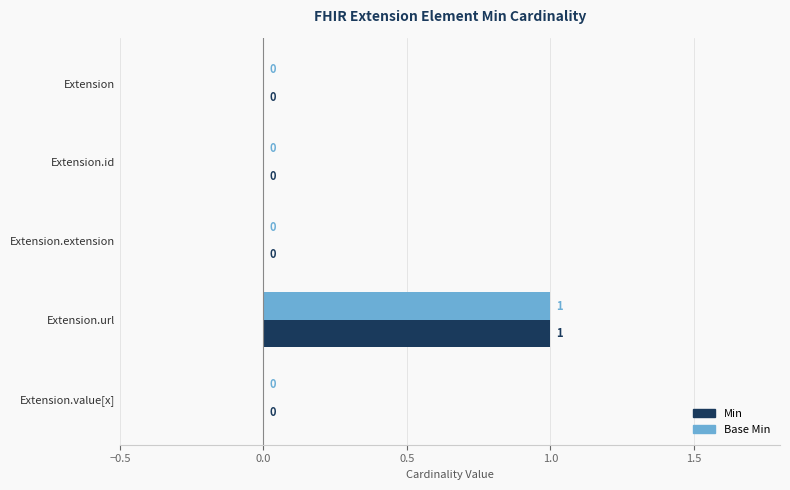

The value of Min at Extension.value[x] is 0. True or false?

True